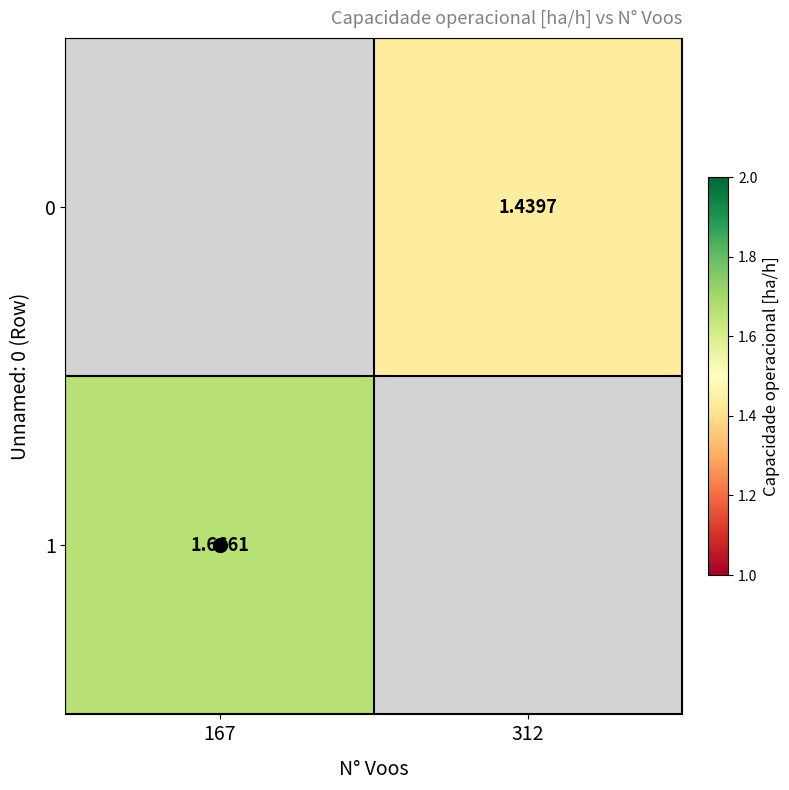

How many distinct data groups are displayed?

2